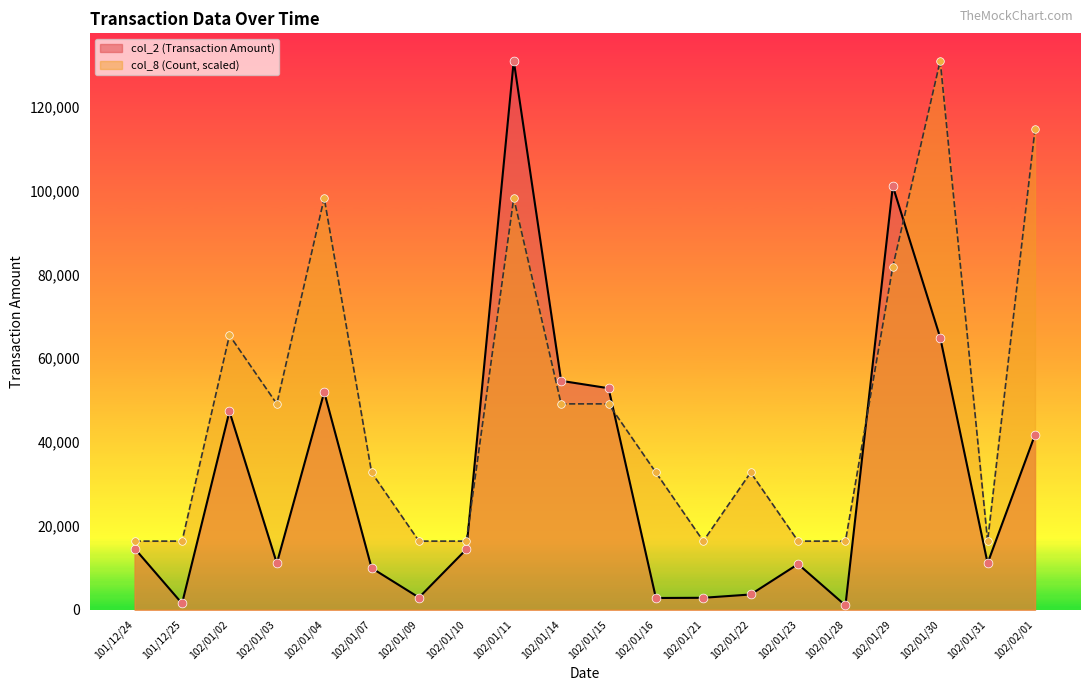

Which series reaches the maximum Y coordinate?

col_2 (Transaction Amount)